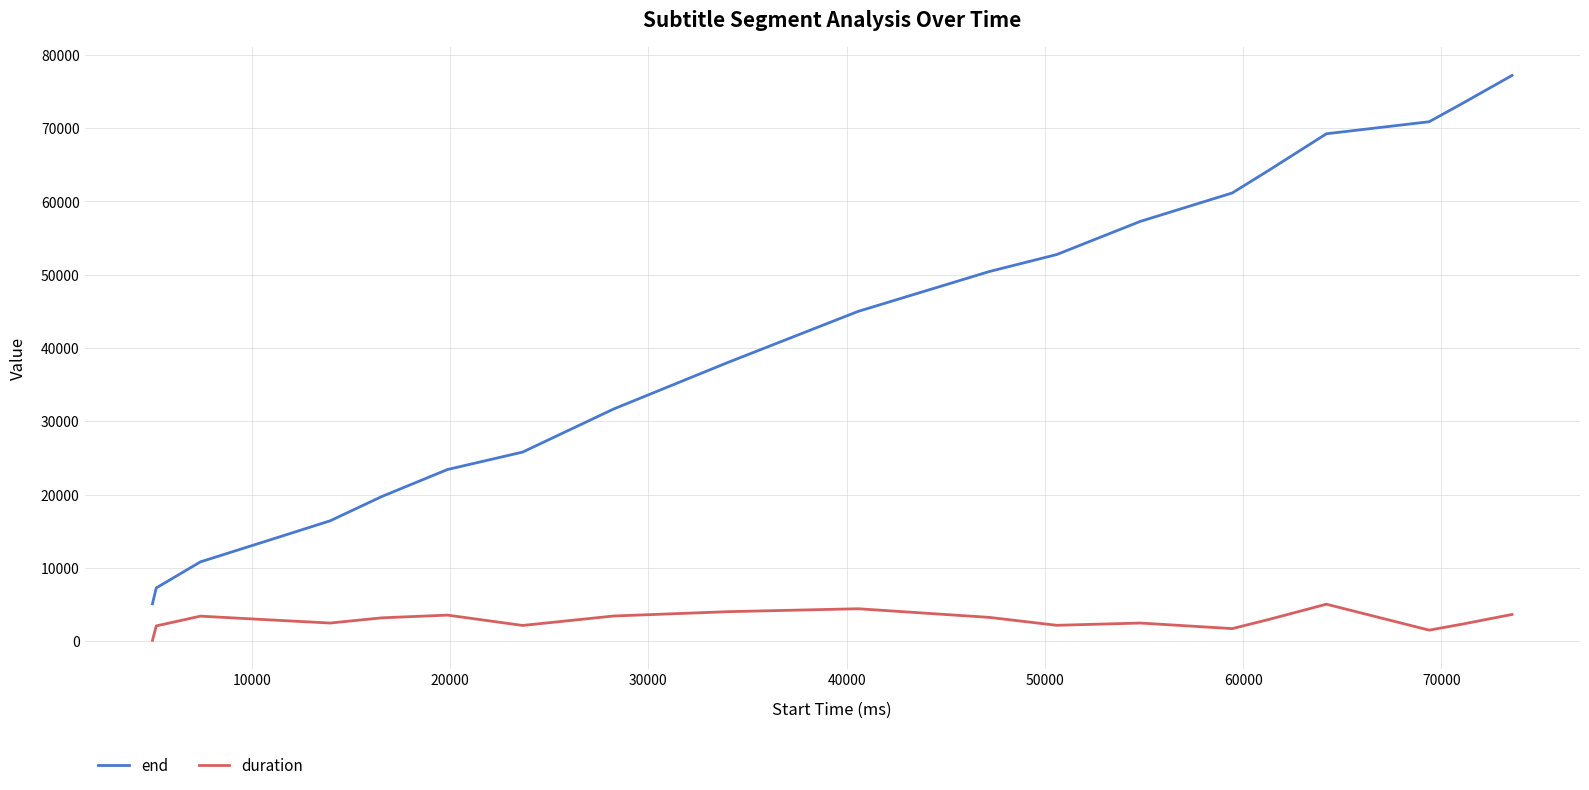

What is the difference between the maximum and minimum values in the end series?

72100